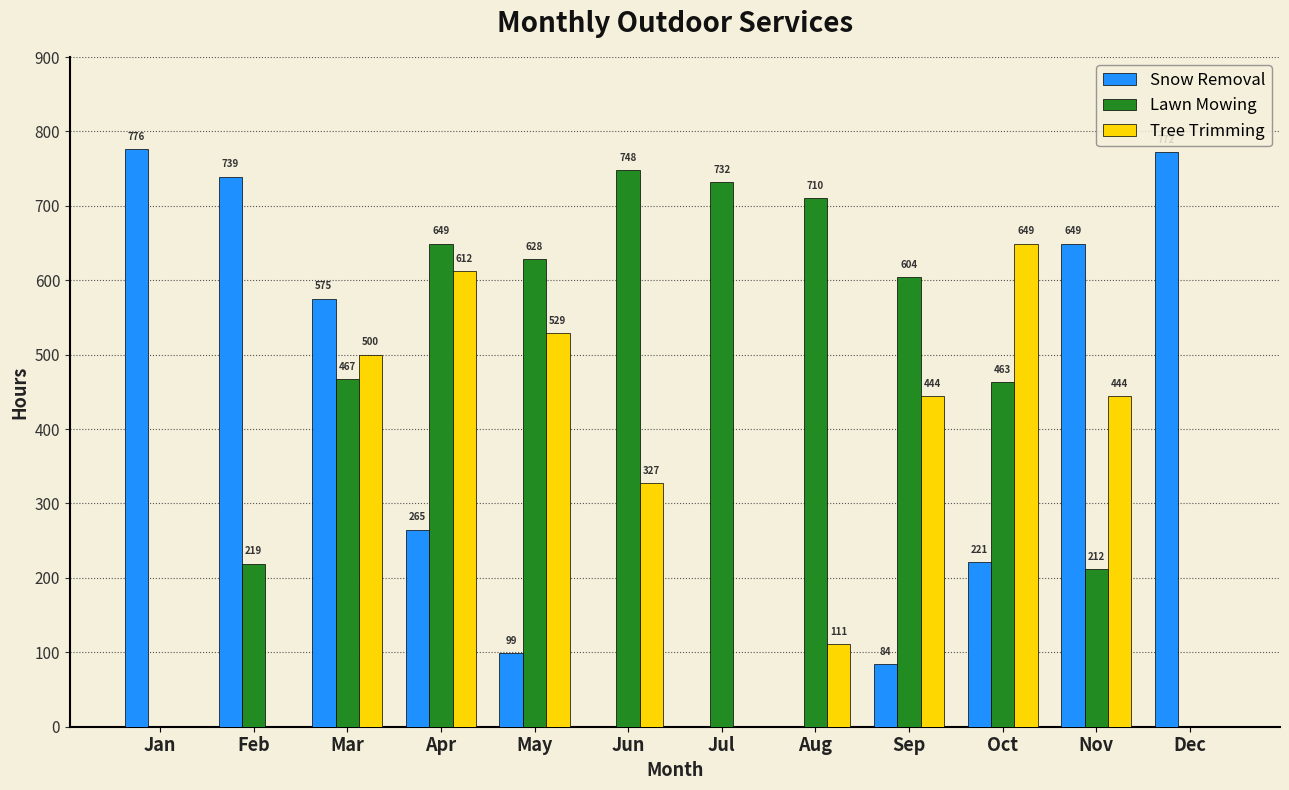

Which series has the largest total across all categories?

Lawn Mowing